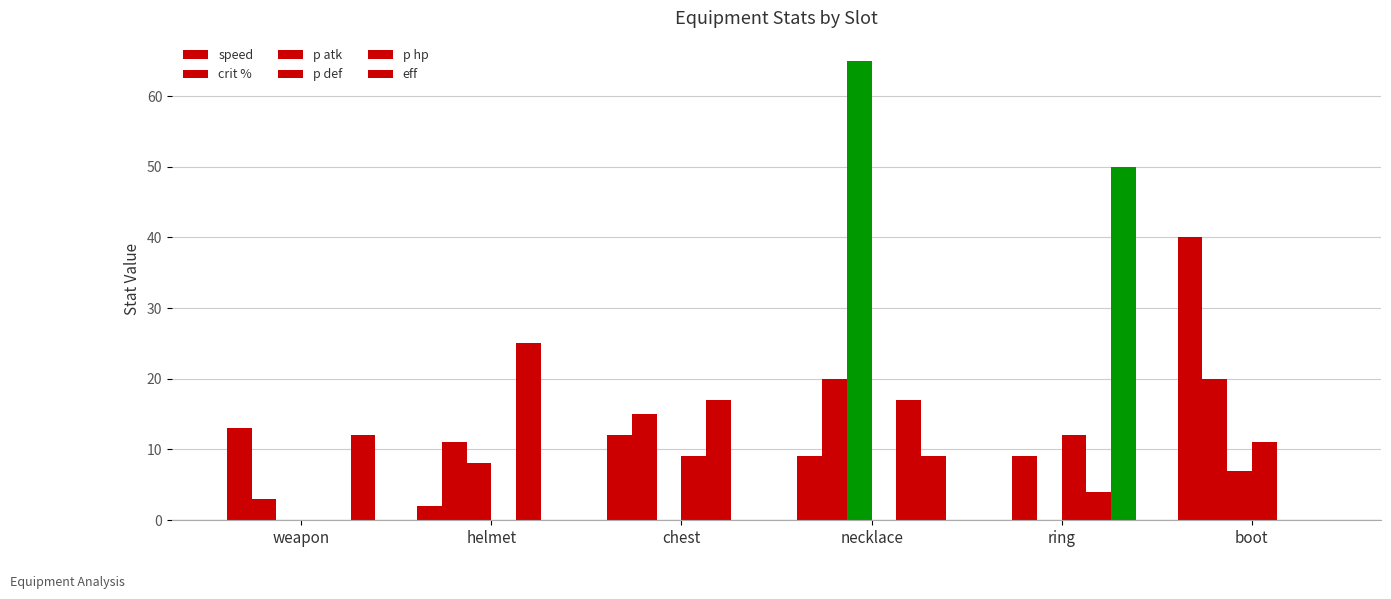

Are the bars horizontal?

No